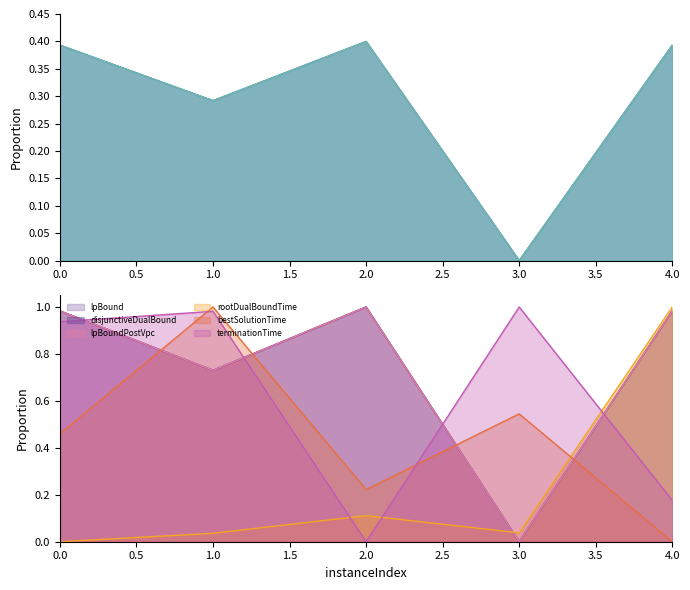

Does the chart display data point markers on the line(s)?

No